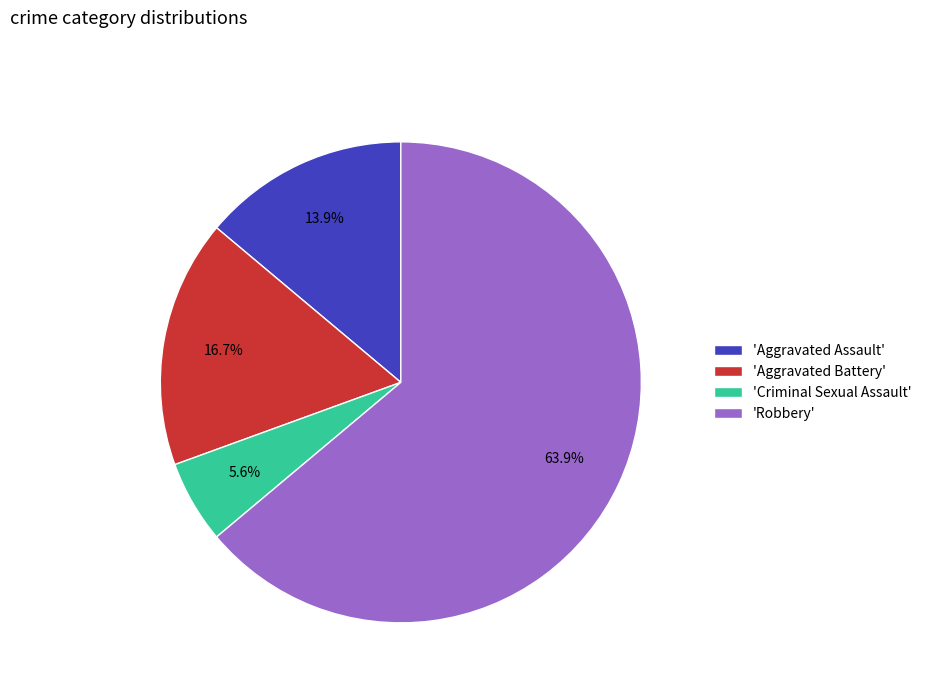

Is there a majority slice in this chart?

Yes